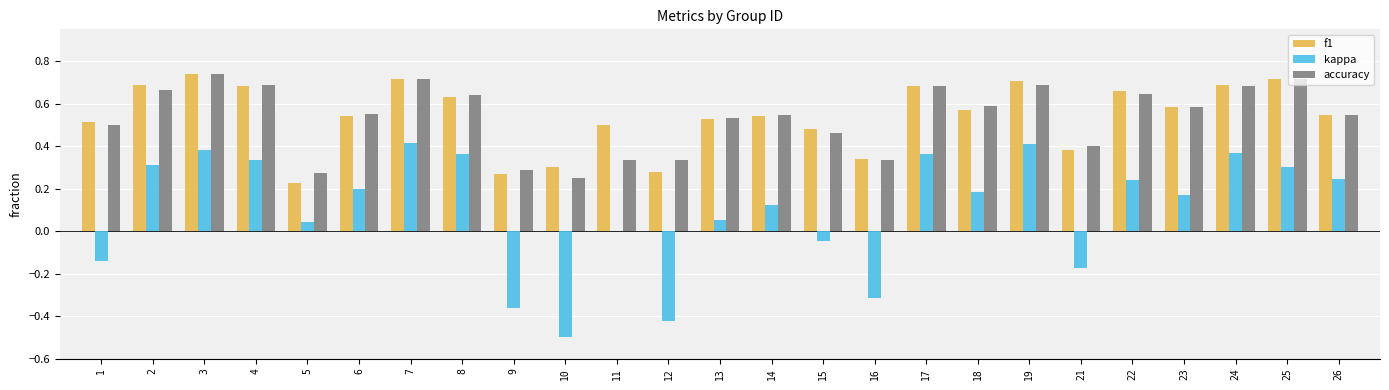

Which series has the largest range (max minus min)?

kappa